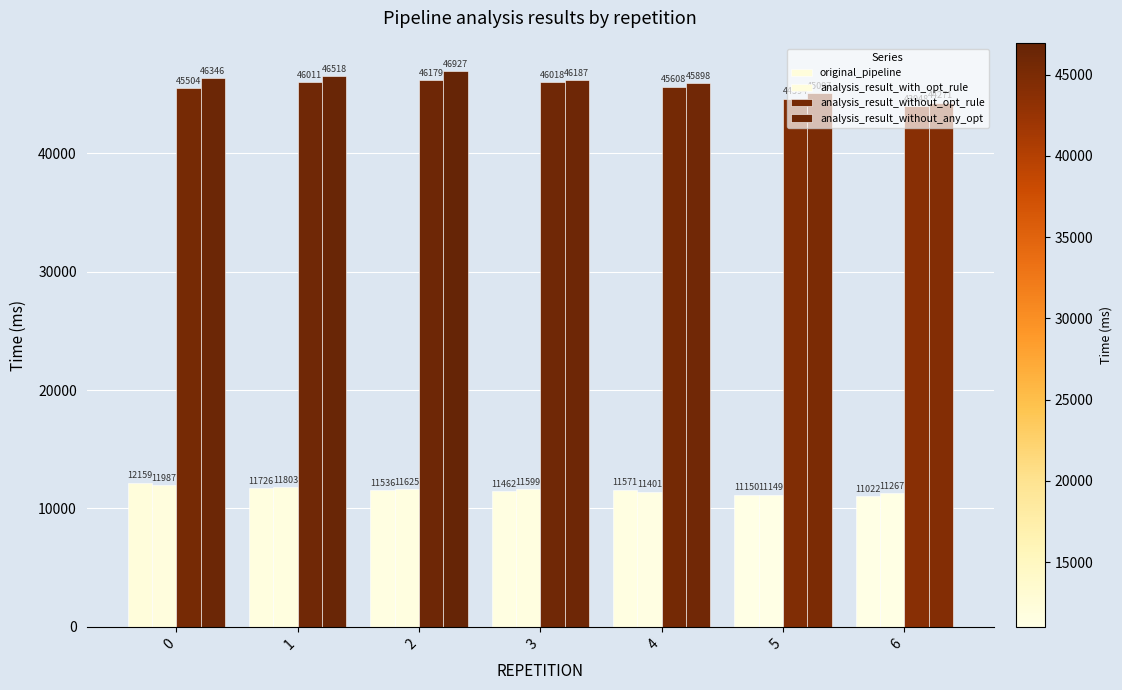

How many series are shown in this chart?

4